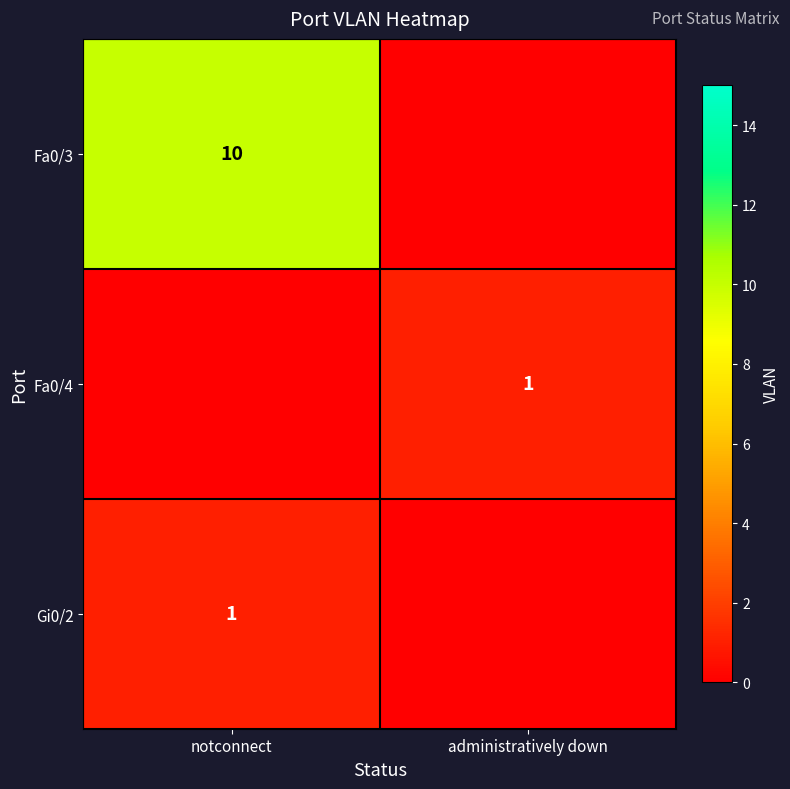

The Fa0/4 series shows 2 at administratively down. True or false?

False